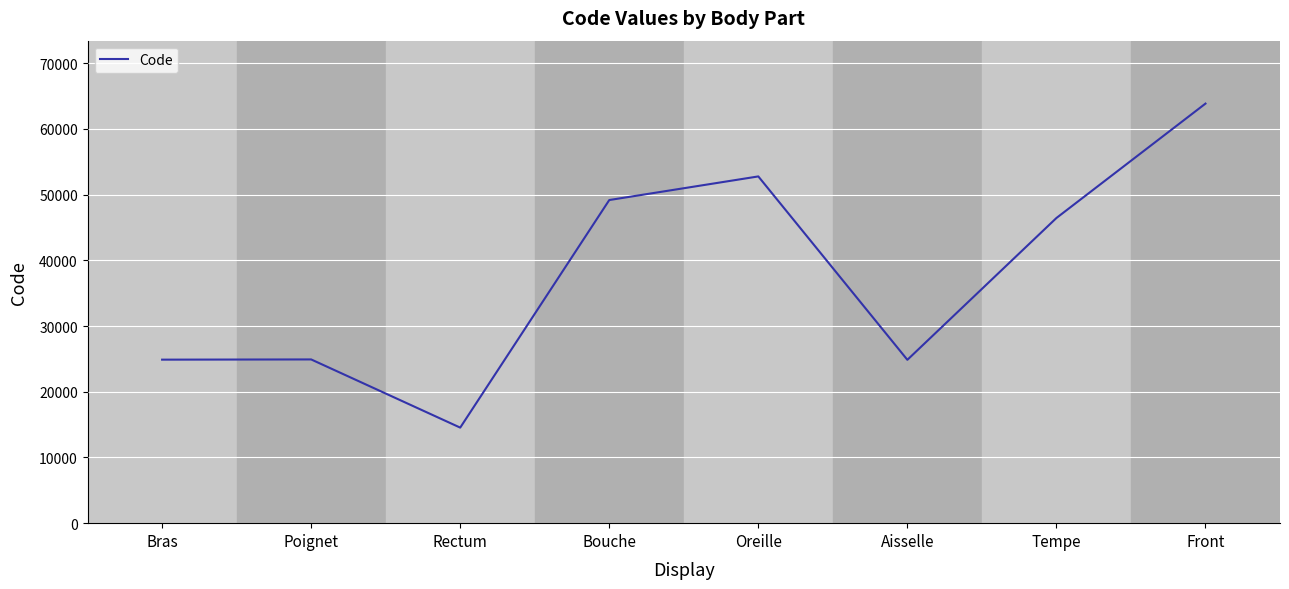

What is the approximate value at Oreille?

52780